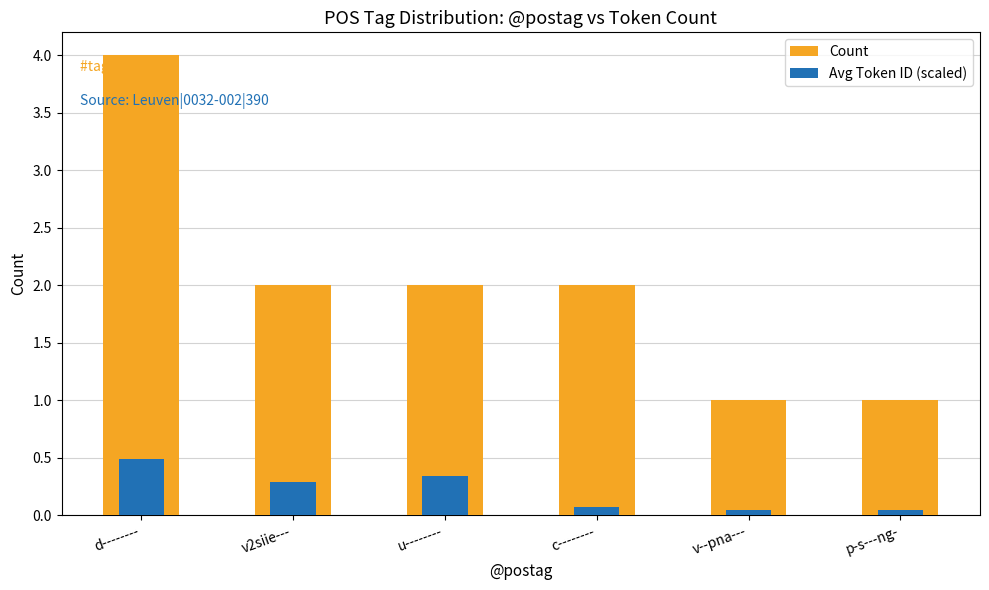

What is the smallest value displayed?

0.1